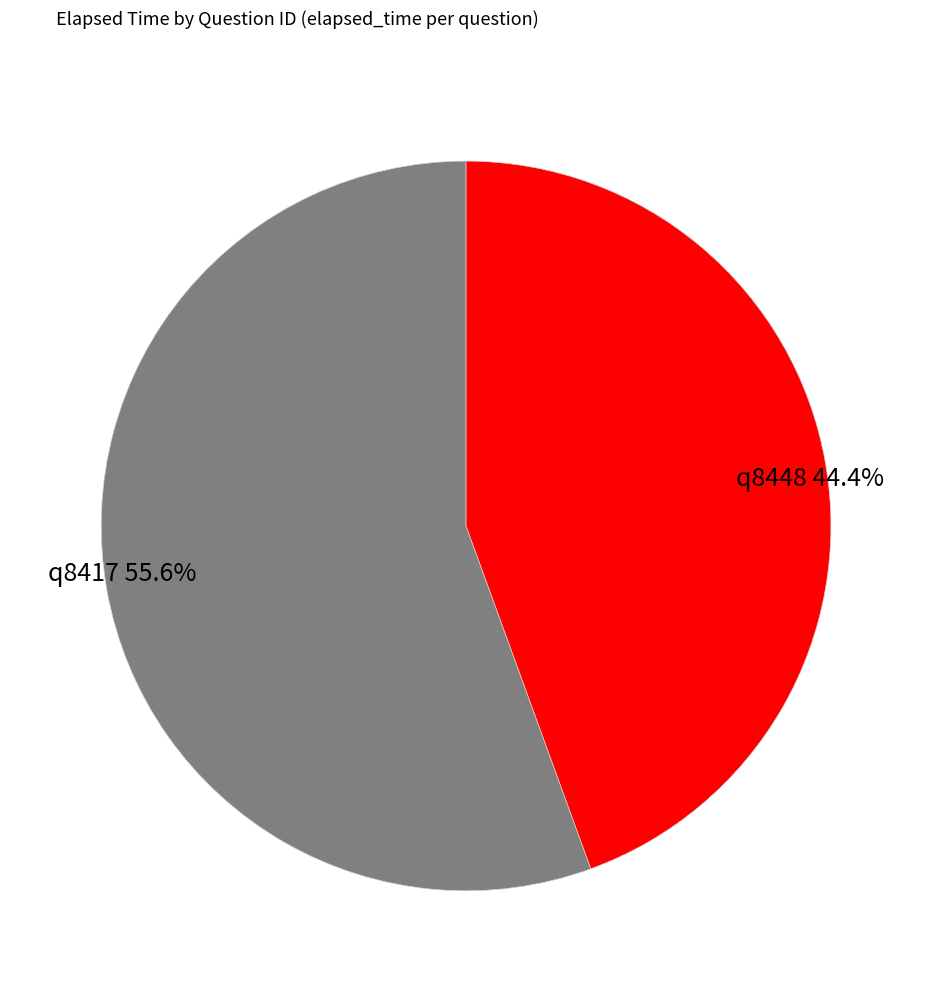

Is q8448 the majority of the pie?

No